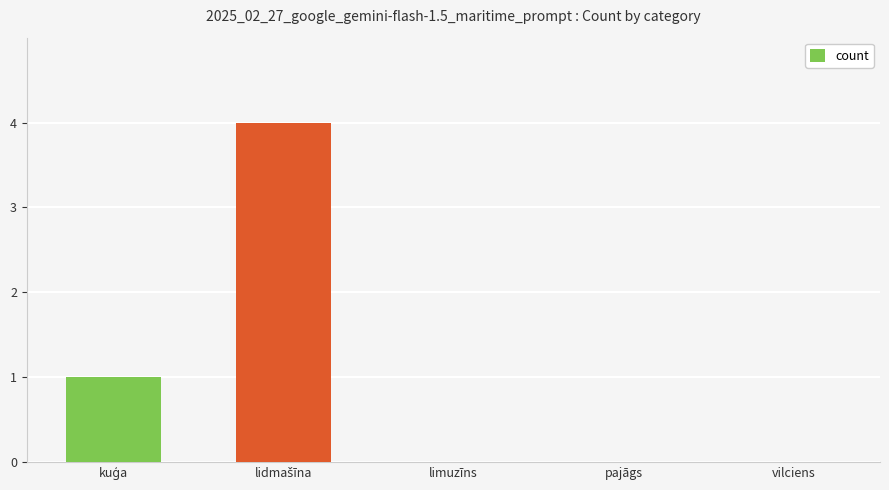

Does the chart contain stacked bars?

No